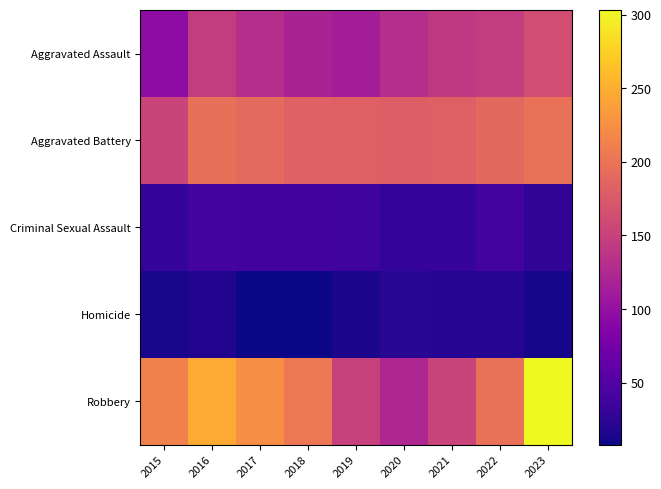

What is the greatest value displayed?

303